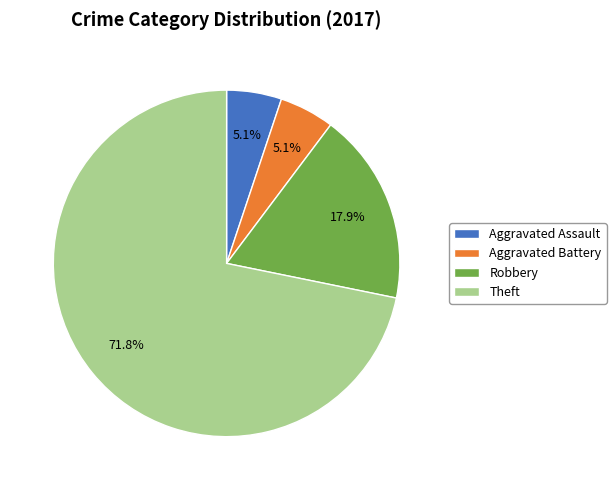

To the nearest percent, what portion does Aggravated Battery represent?

5%